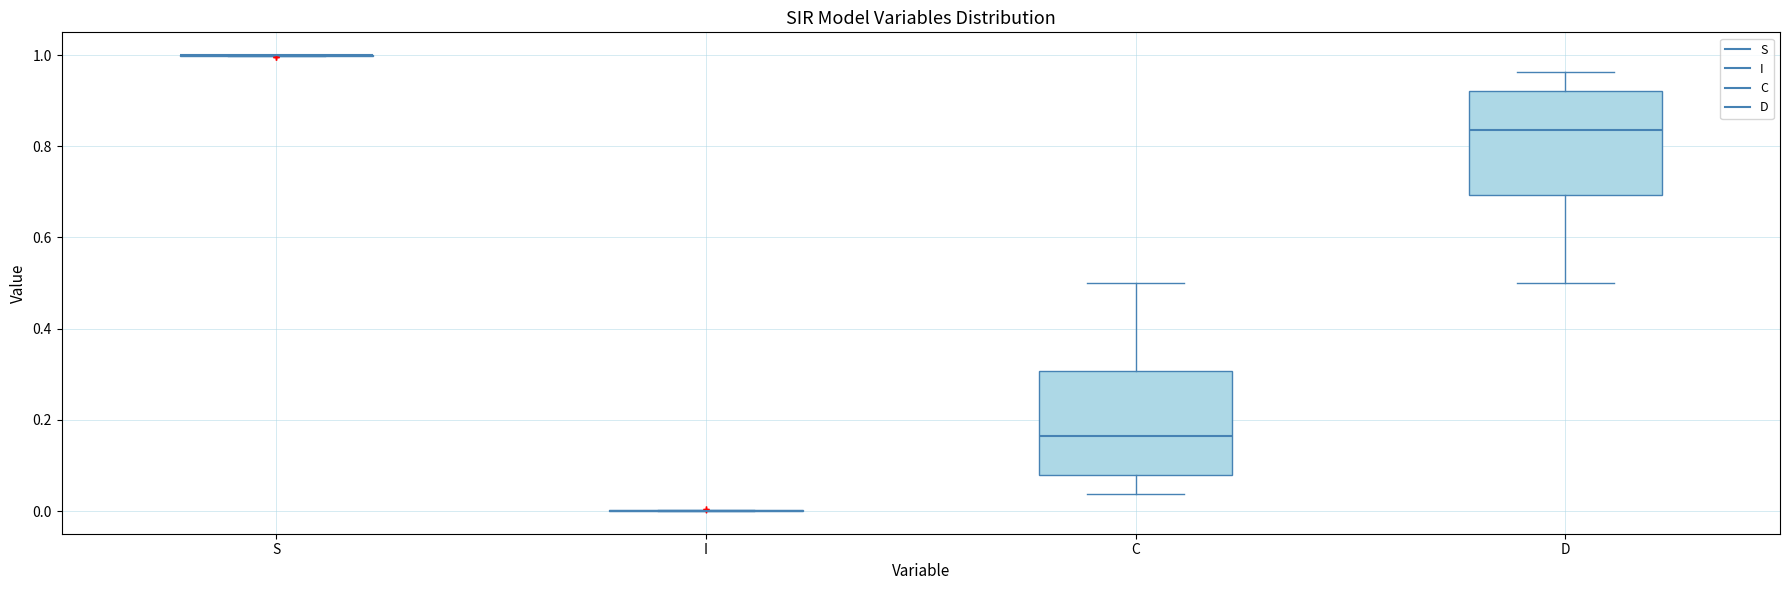

Reading left to right, read every box against the y-axis: the position of its median line, the range the box covers, and the ends of its whiskers. The values are not printed on the chart, so give them approximately, as read against the axis.

S: box collapsed to a line at 1.00, whiskers 1.00 to 1.00
I: box collapsed to a line at 0.00, whiskers 0.00 to 0.00
C: median 0.16, box 0.08 to 0.30, whiskers 0.04 to 0.50
D: median 0.84, box 0.70 to 0.92, whiskers 0.50 to 0.96